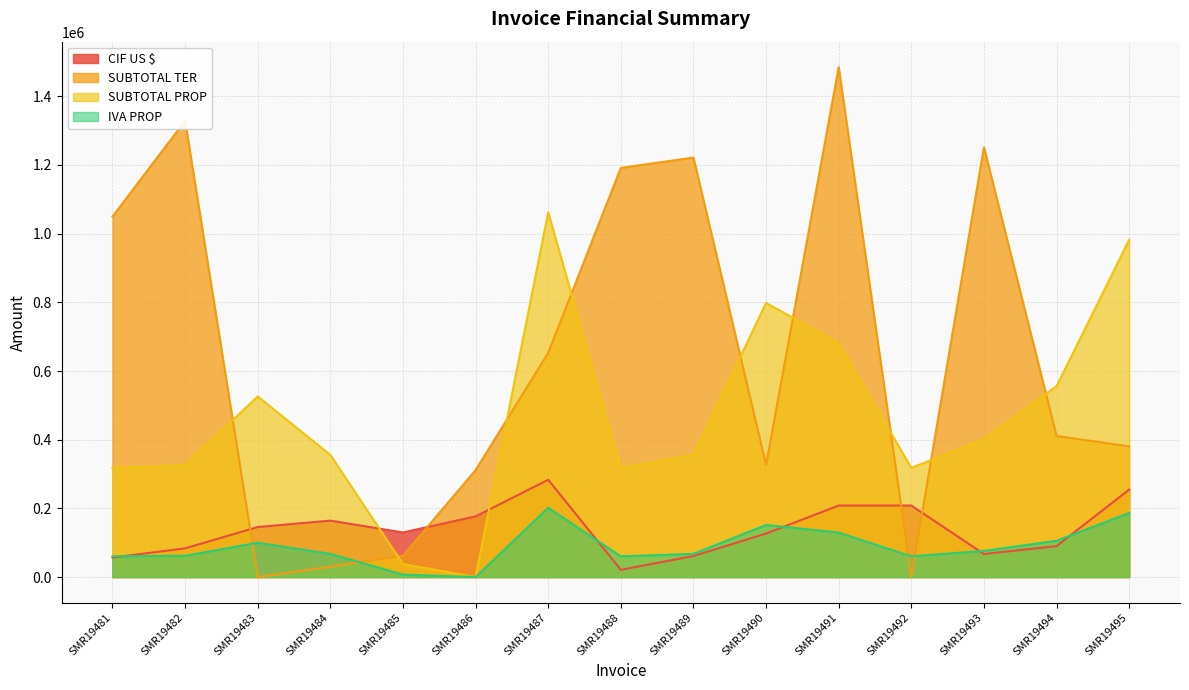

True or false: SUBTOTAL PROP has a value of 317906.0 at SMR19492.

True